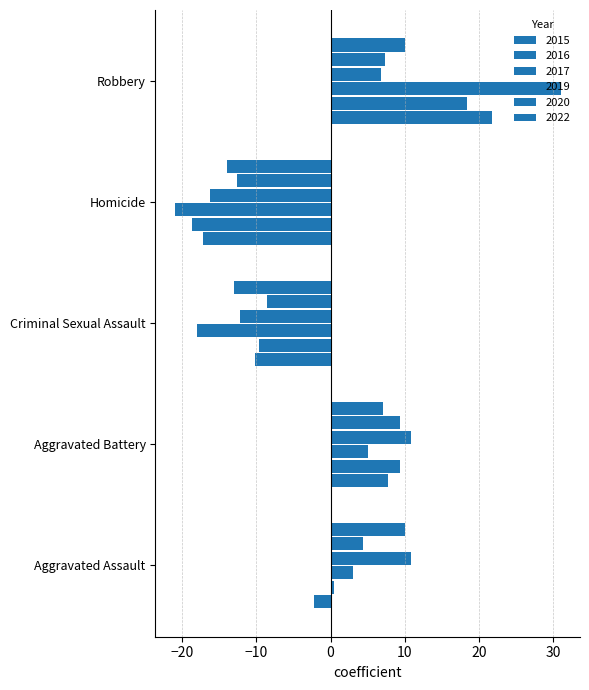

How many categories are shown in the chart?

5